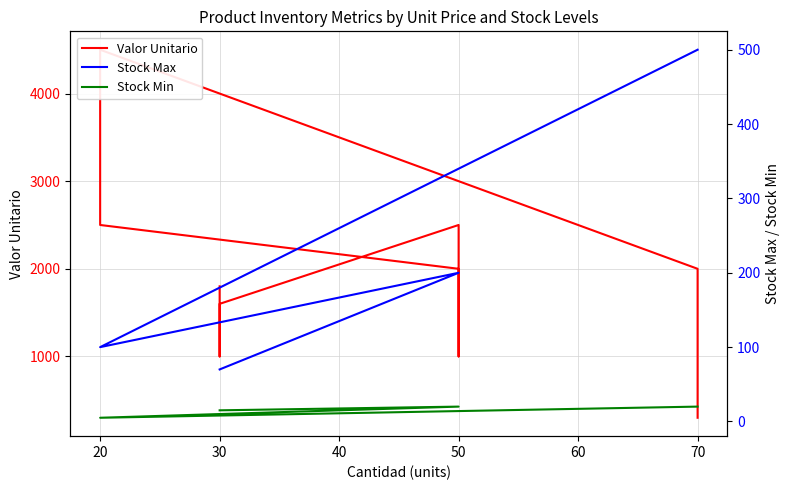

Is the value of Valor Unitario at 70 greater than the value of Stock Min at 70?

Yes